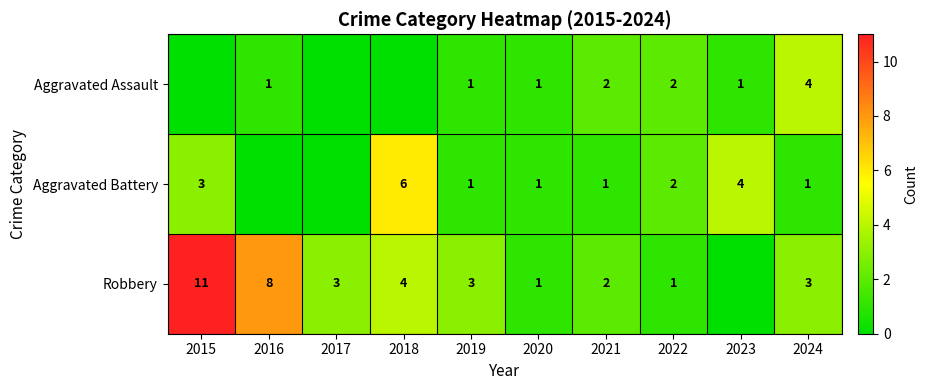

What is the sum of the Aggravated Battery values at 2020 and 2022?

3